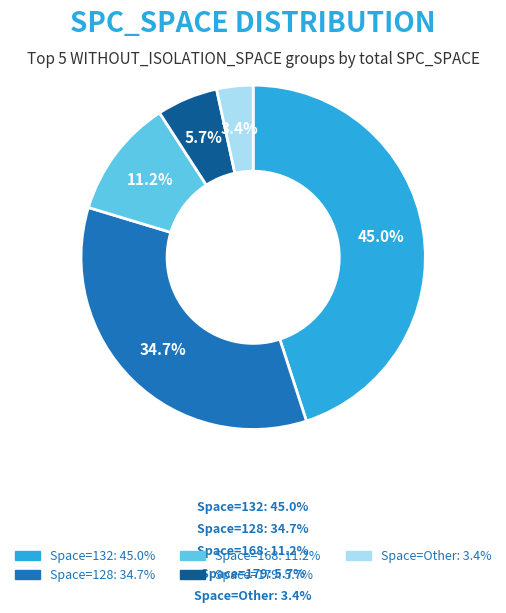

Does any single category account for the majority?

No